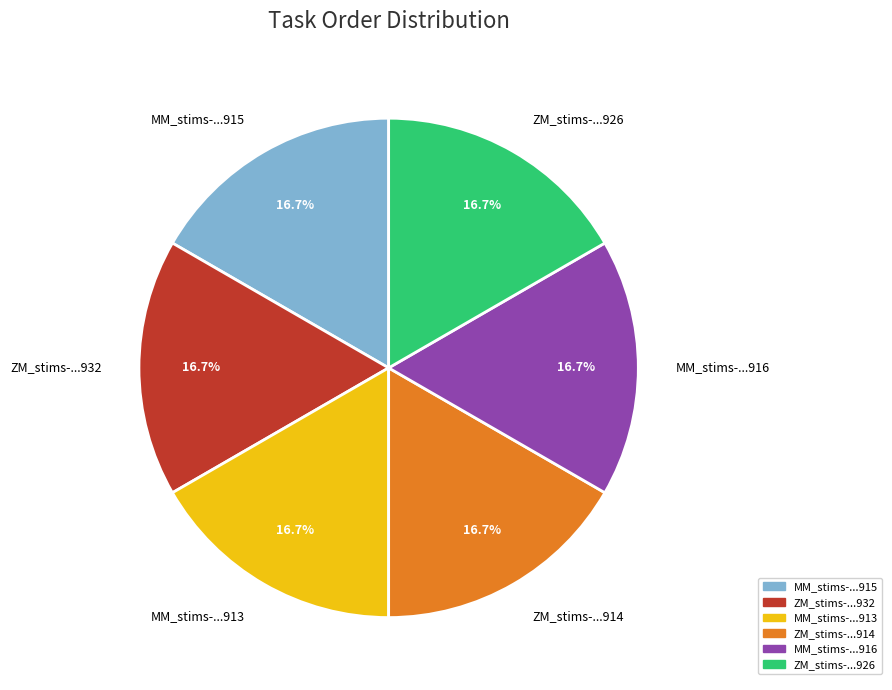

Does any single category account for the majority?

No